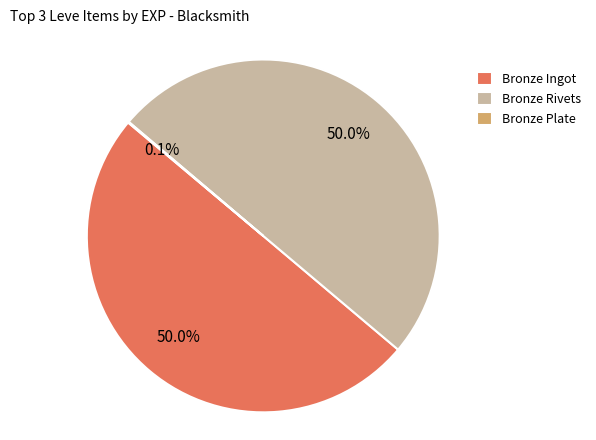

What portion of the pie excludes Bronze Rivets?

50.0%